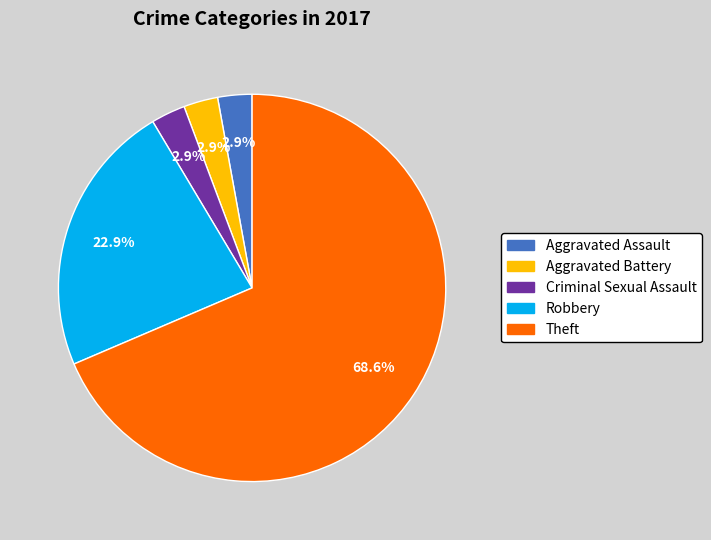

True or false: Aggravated Assault accounts for 16% of the total.

False